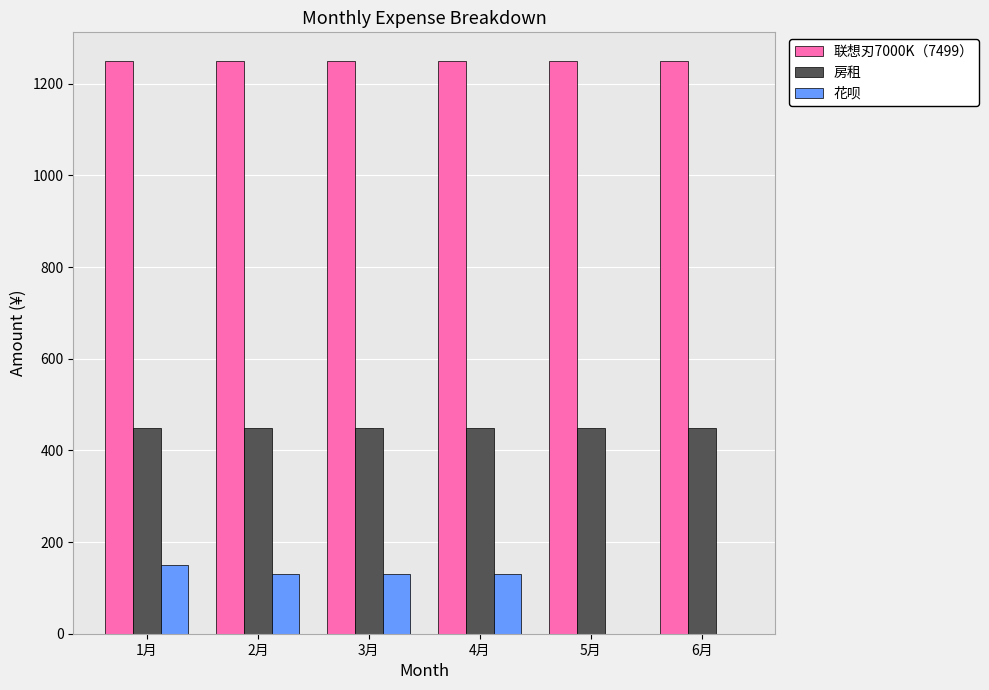

How many groups of bars are there?

6